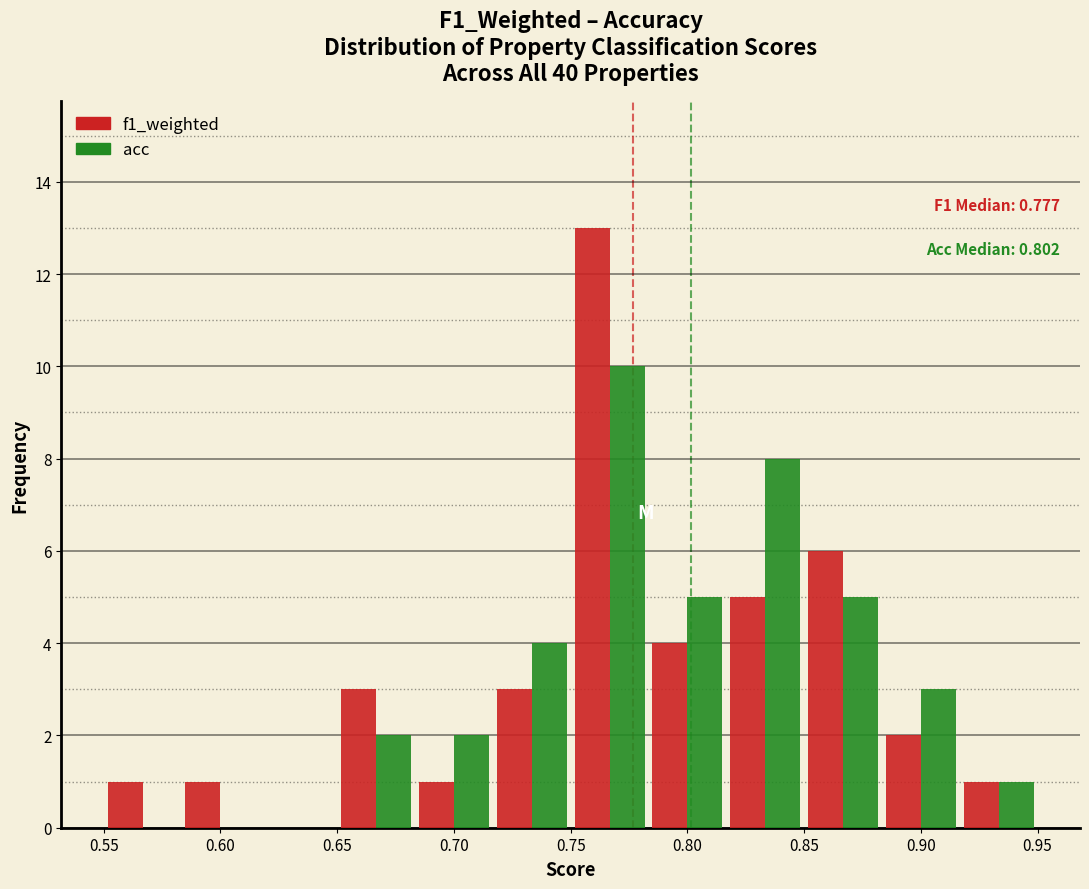

In the f1_weighted series, which range on the x-axis has the tallest bar?

0.750 to 0.785